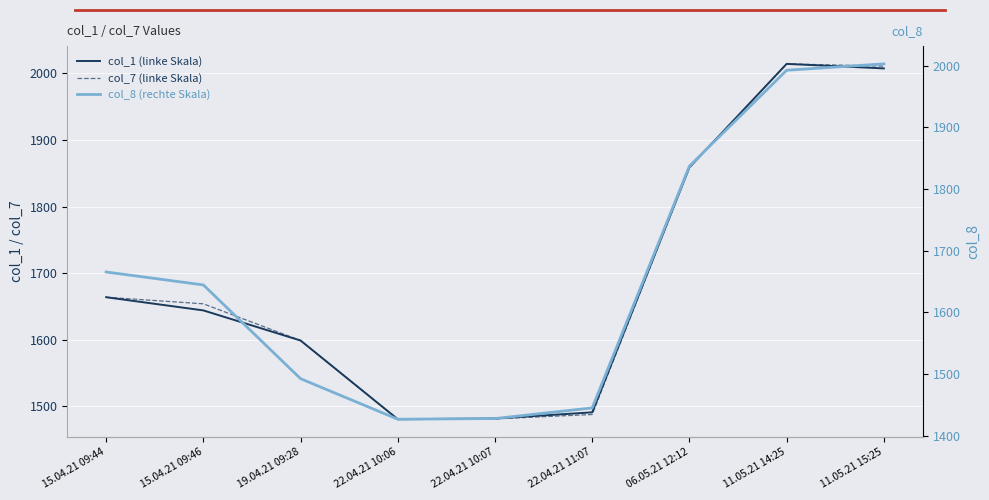

What is the label of the 8th point from the right?

15.04.21 09:46